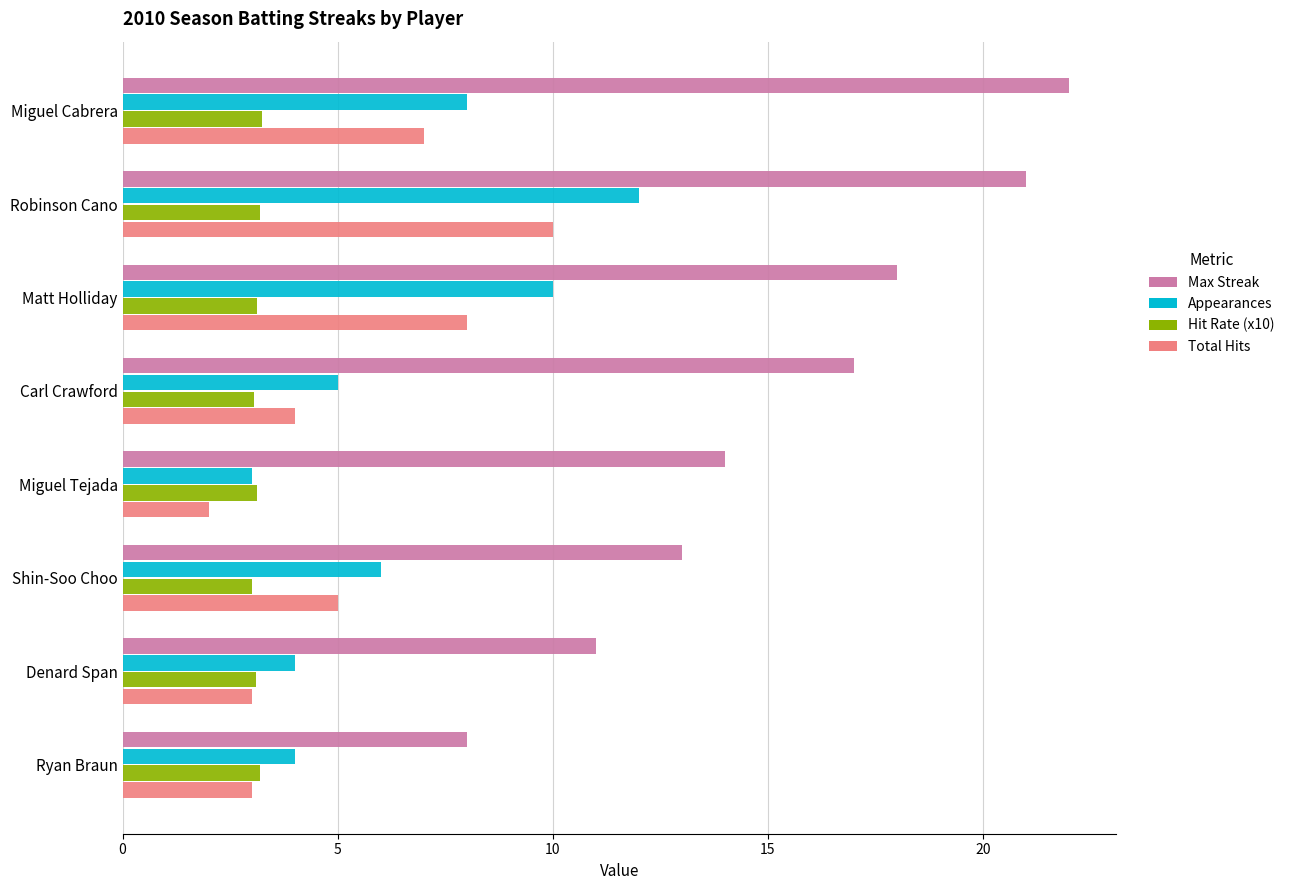

Read the Appearances value at Carl Crawford.

5.0